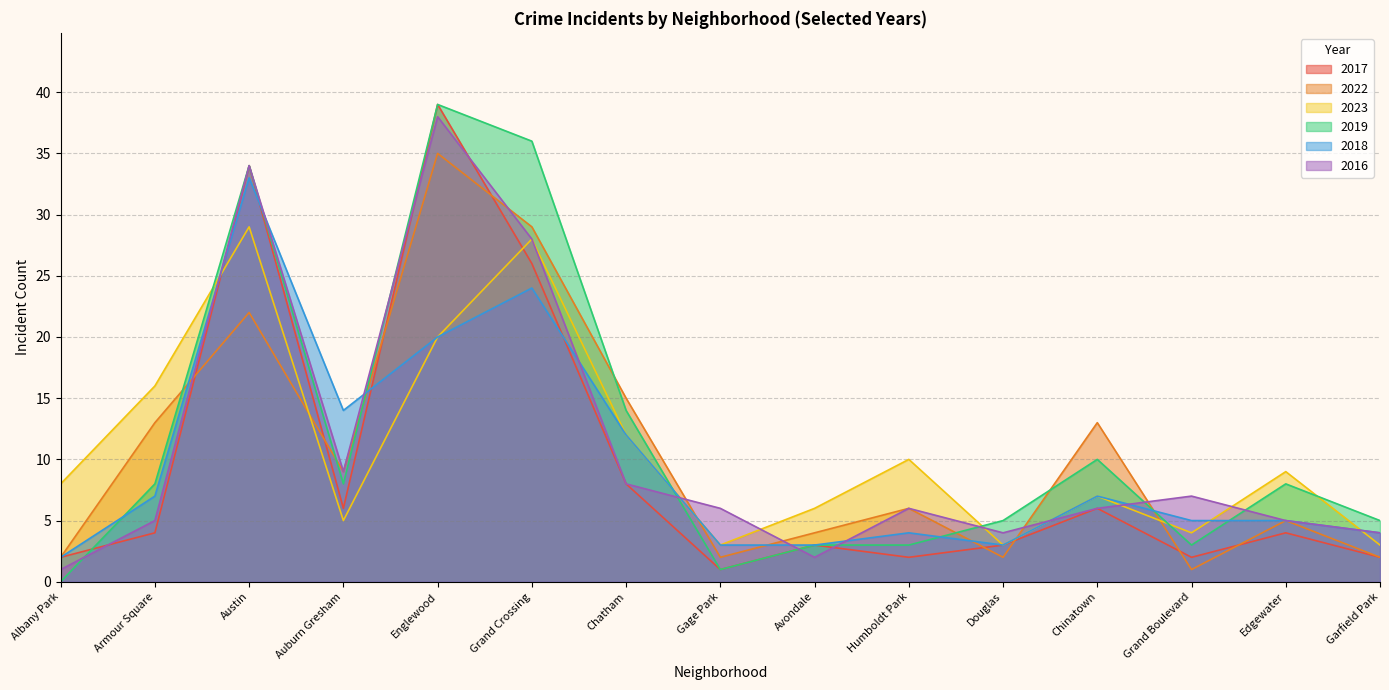

Between Auburn Gresham and Chatham, which series saw the biggest shift?

2023